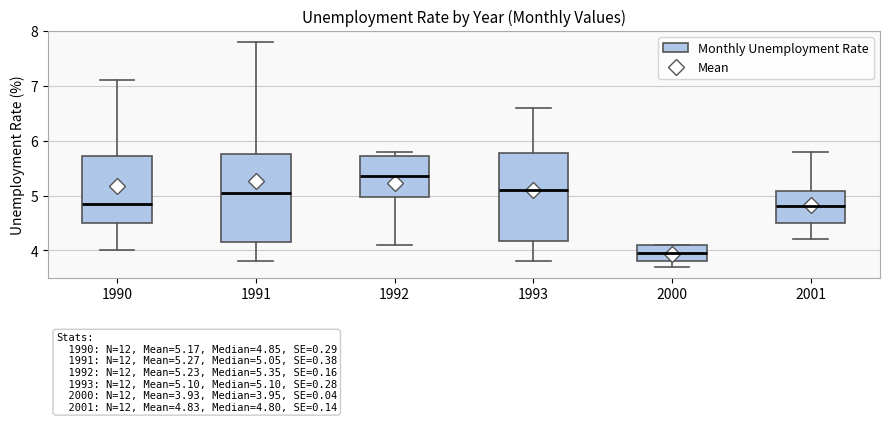

Which box has the lowest median line?

2000